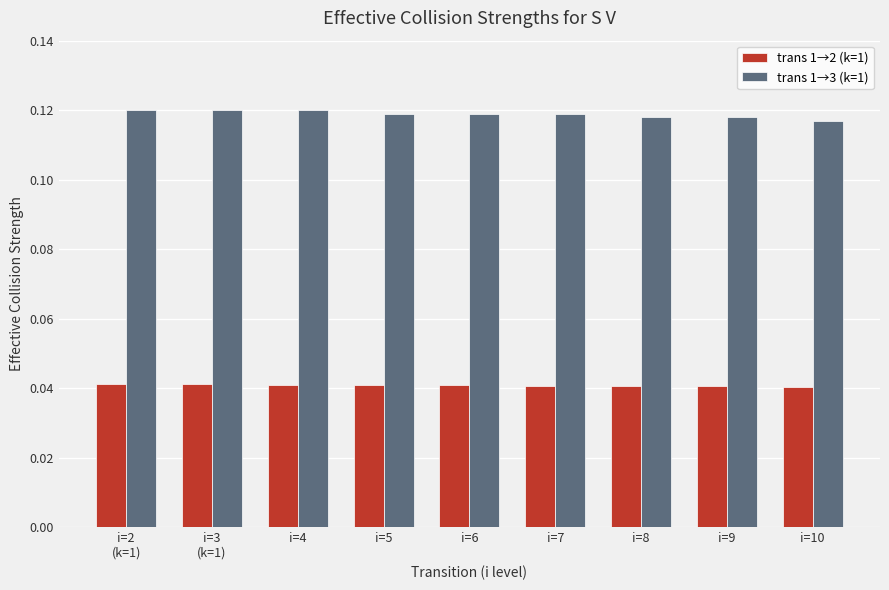

How many trans 1→3 (k=1) values are between 0 and 1?

9